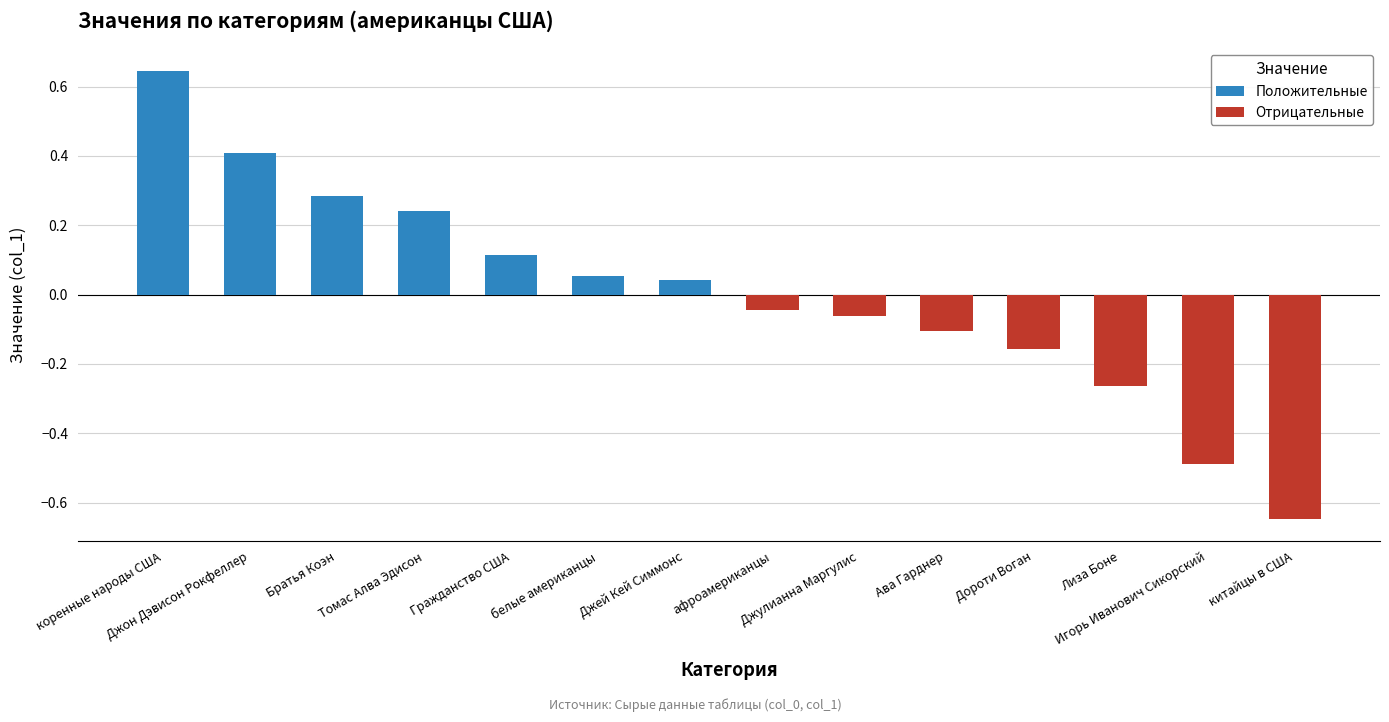

What is the average value of the Положительные series?

0.3